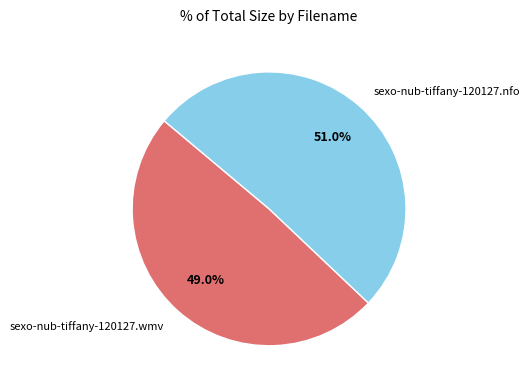

What is the majority slice?

sexo-nub-tiffany-120127.nfo